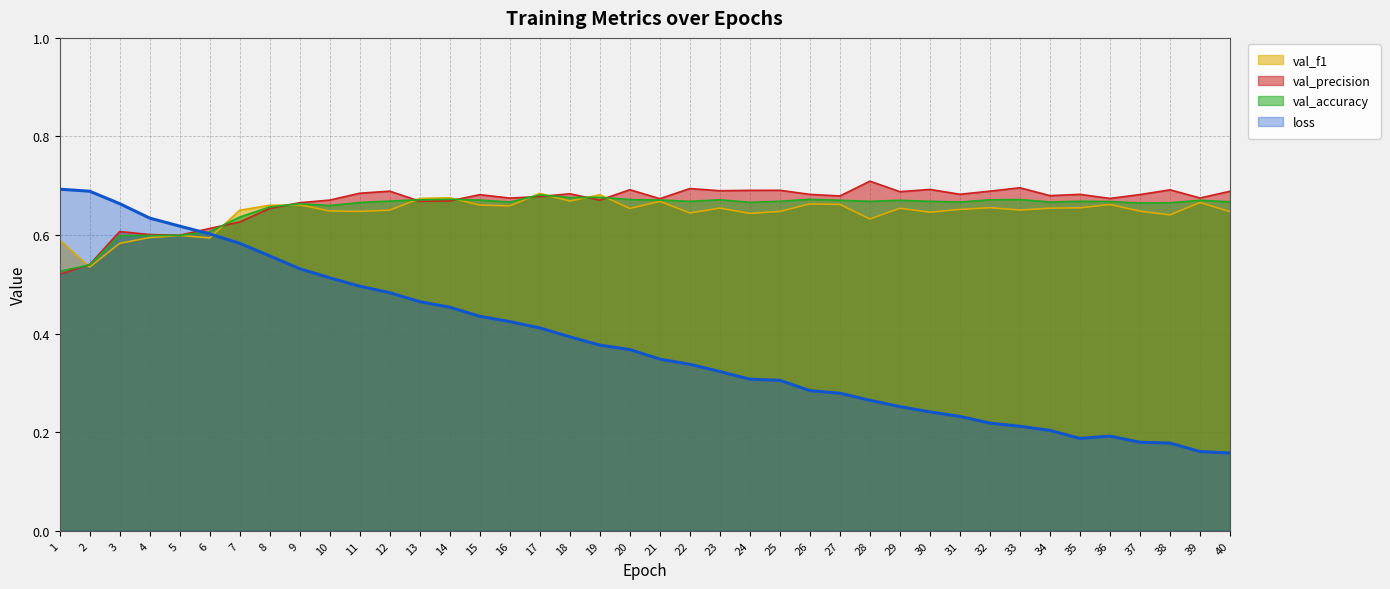

Rank the categories by val_accuracy value from lowest to highest.

1, 2, 3, 4, 5, 6, 7, 8, 10, 9, 37, 38, 11, 24, 16, 31, 34, 40, 36, 22, 25, 28, 30, 35, 12, 27, 29, 39, 15, 21, 13, 23, 32, 20, 33, 14, 26, 18, 19, 17